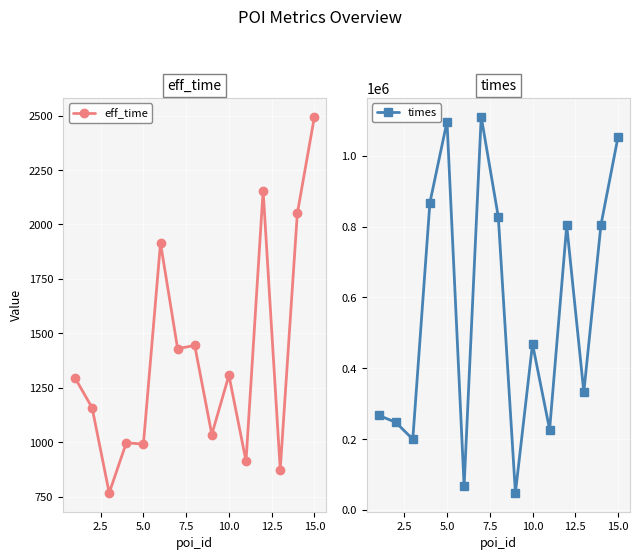

Which series has the largest range (max minus min)?

times